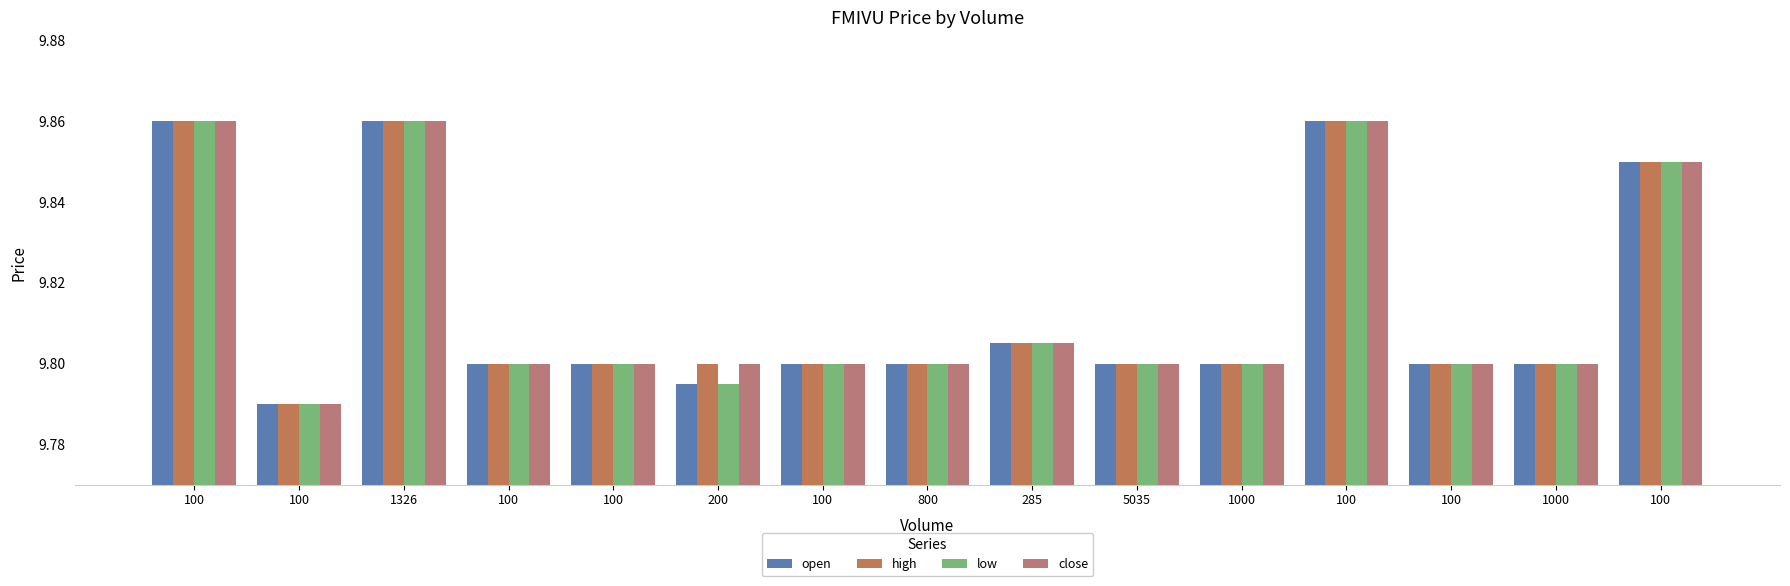

At how many categories does at least one series exceed 9?

15